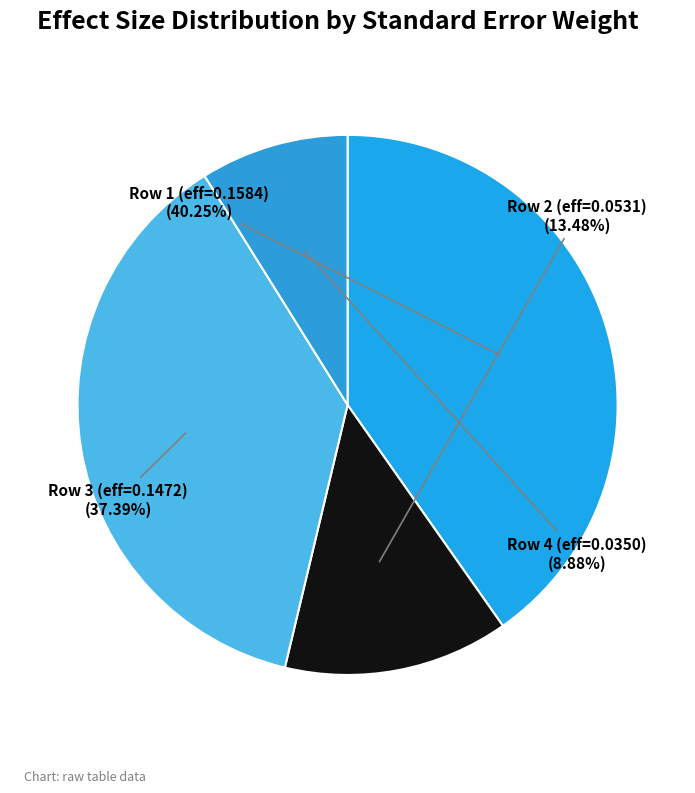

Combined, do Row 1 (eff=0.1584) and Row 2 (eff=0.0531) account for over 50%?

Yes